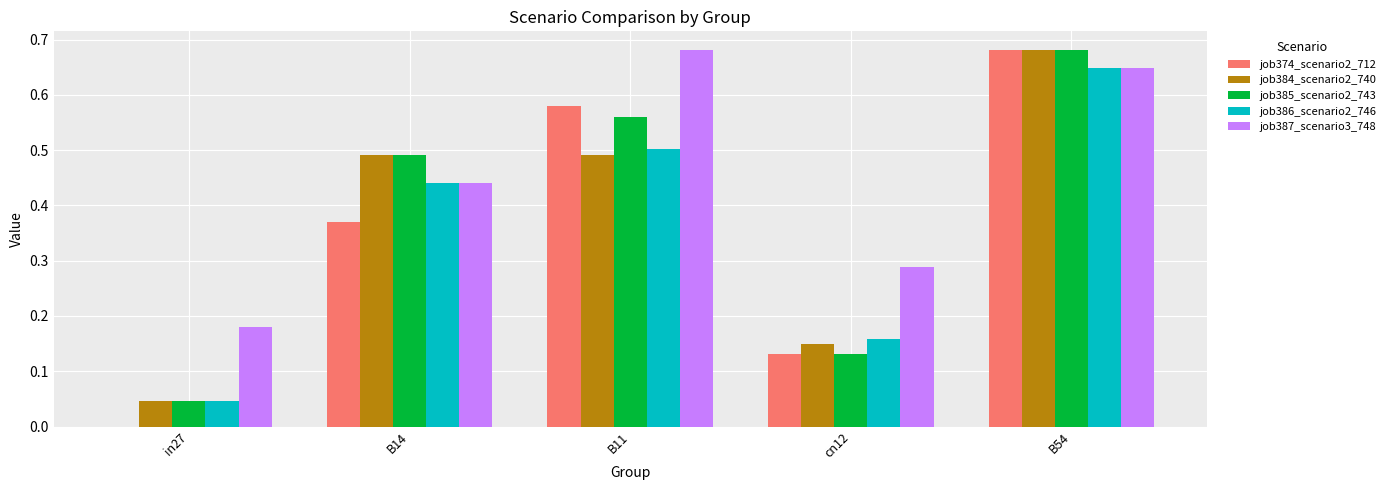

What is the sum of all job387_scenario3_748 values?

2.2